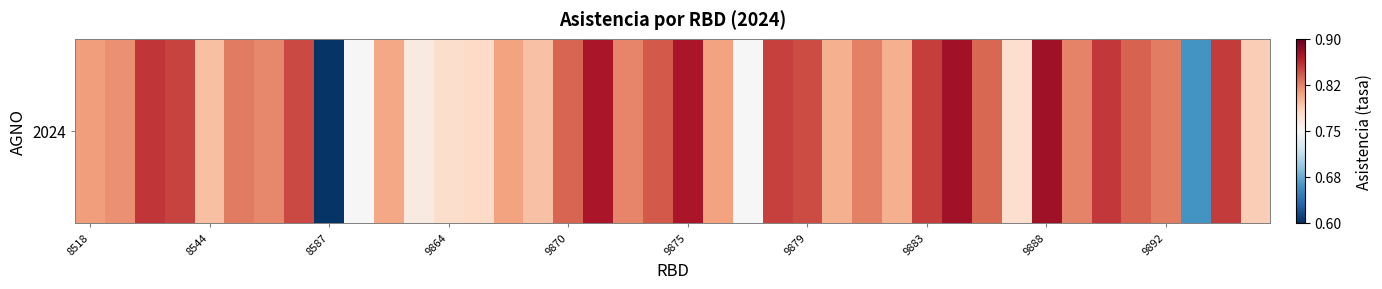

Which category has the highest value across all series?

9888